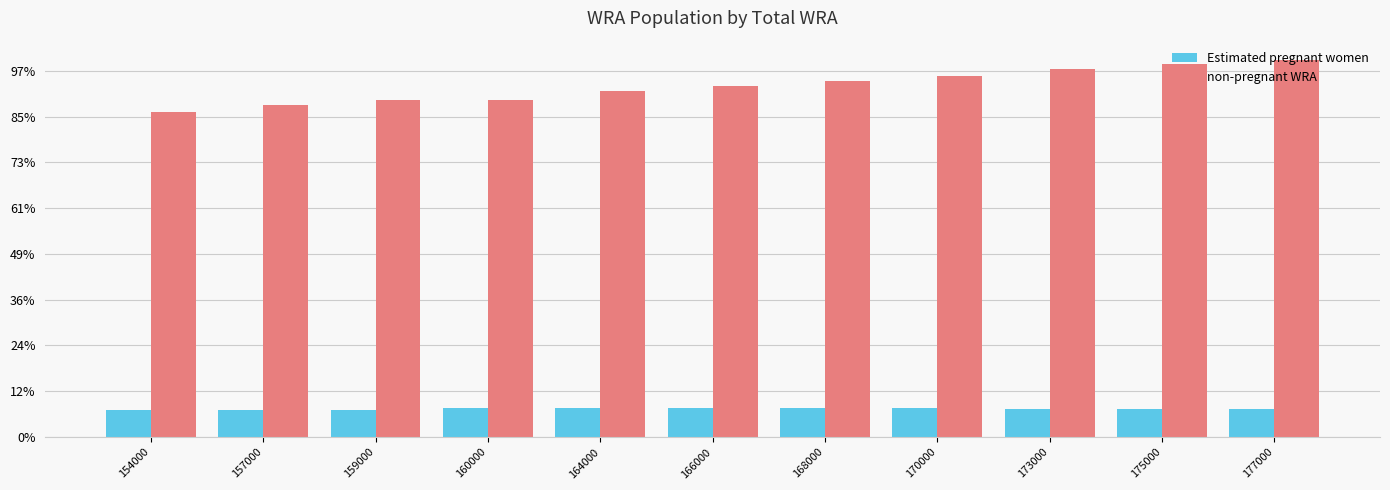

Are the bars grouped side by side (vs. stacked)?

Yes